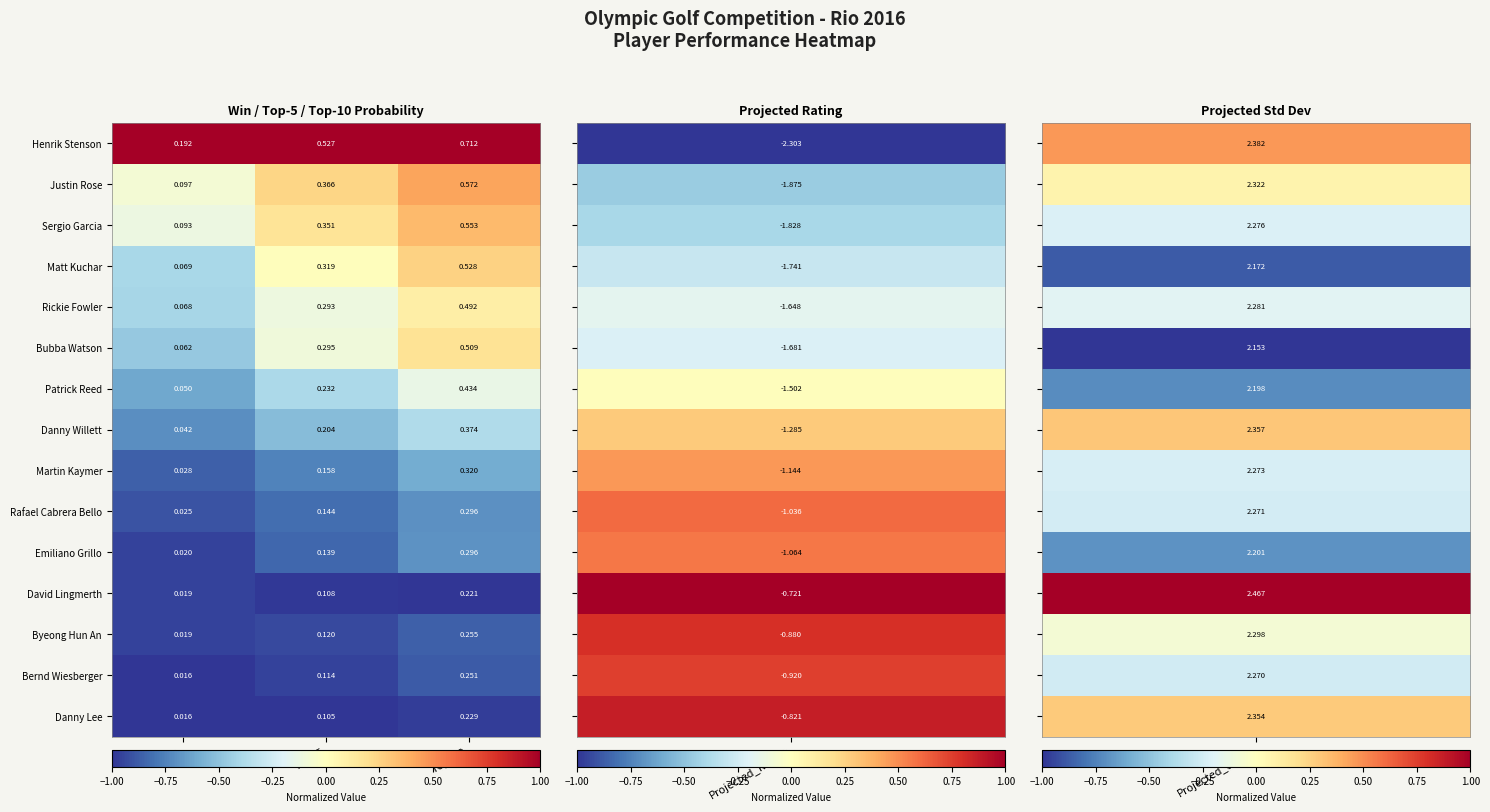

Between Top_5 and Top_10, which series saw the biggest shift?

Bubba Watson